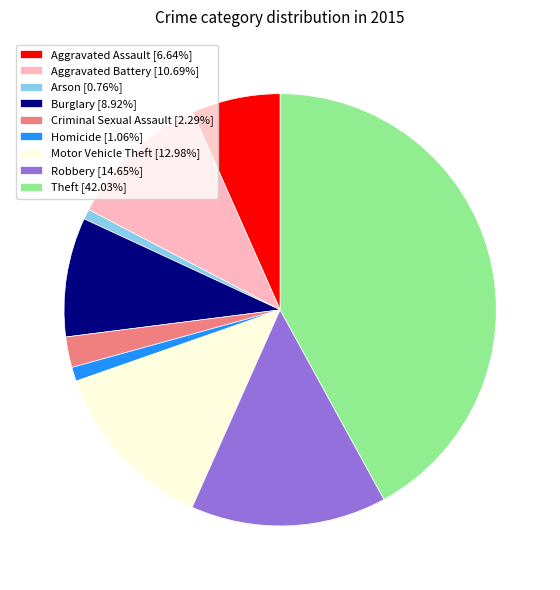

Do Burglary [8.92%] and Homicide [1.06%] together represent more than half of the pie?

No